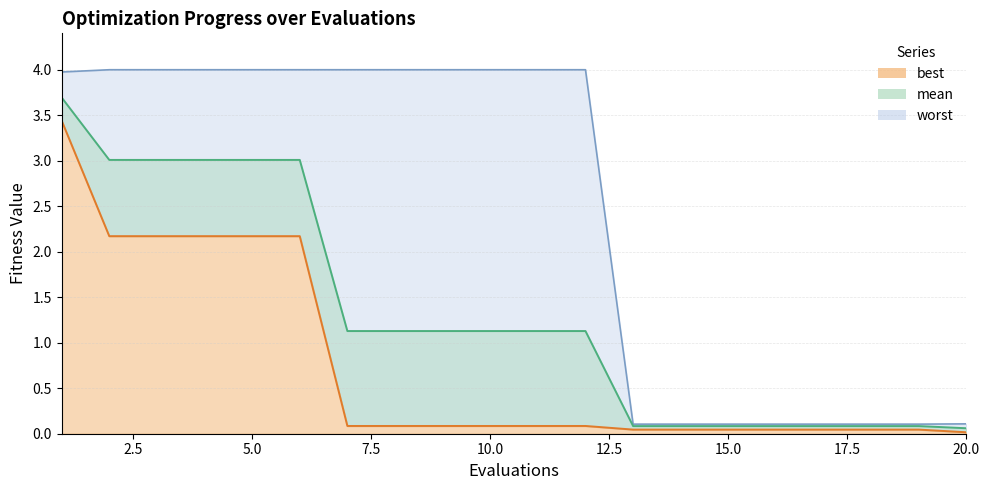

What is the approximate value of worst at 4?

4.0